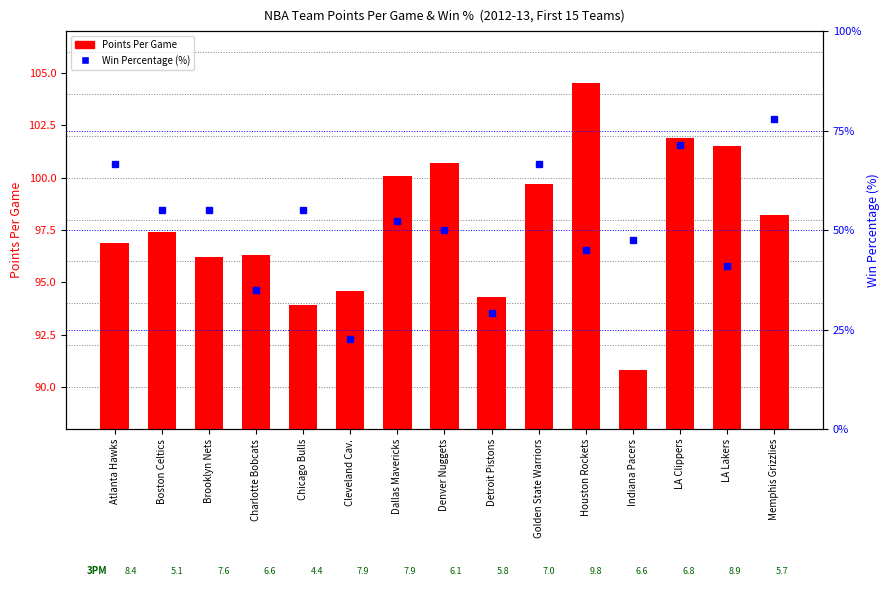

What is the average value of the Points Per Game series?

97.8